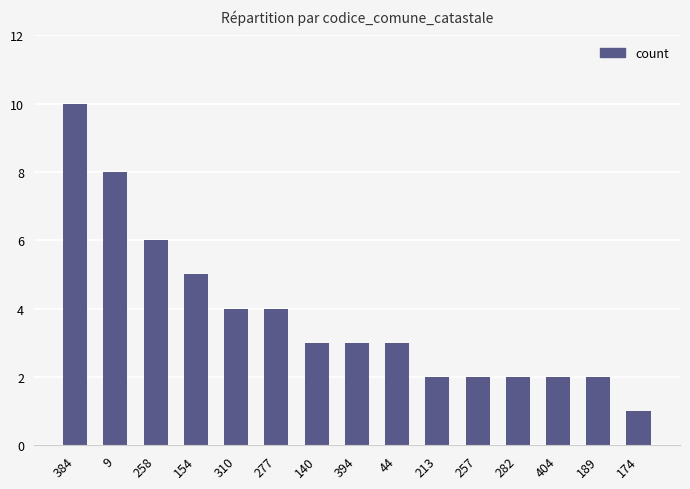

How many categories are shown in the chart?

15